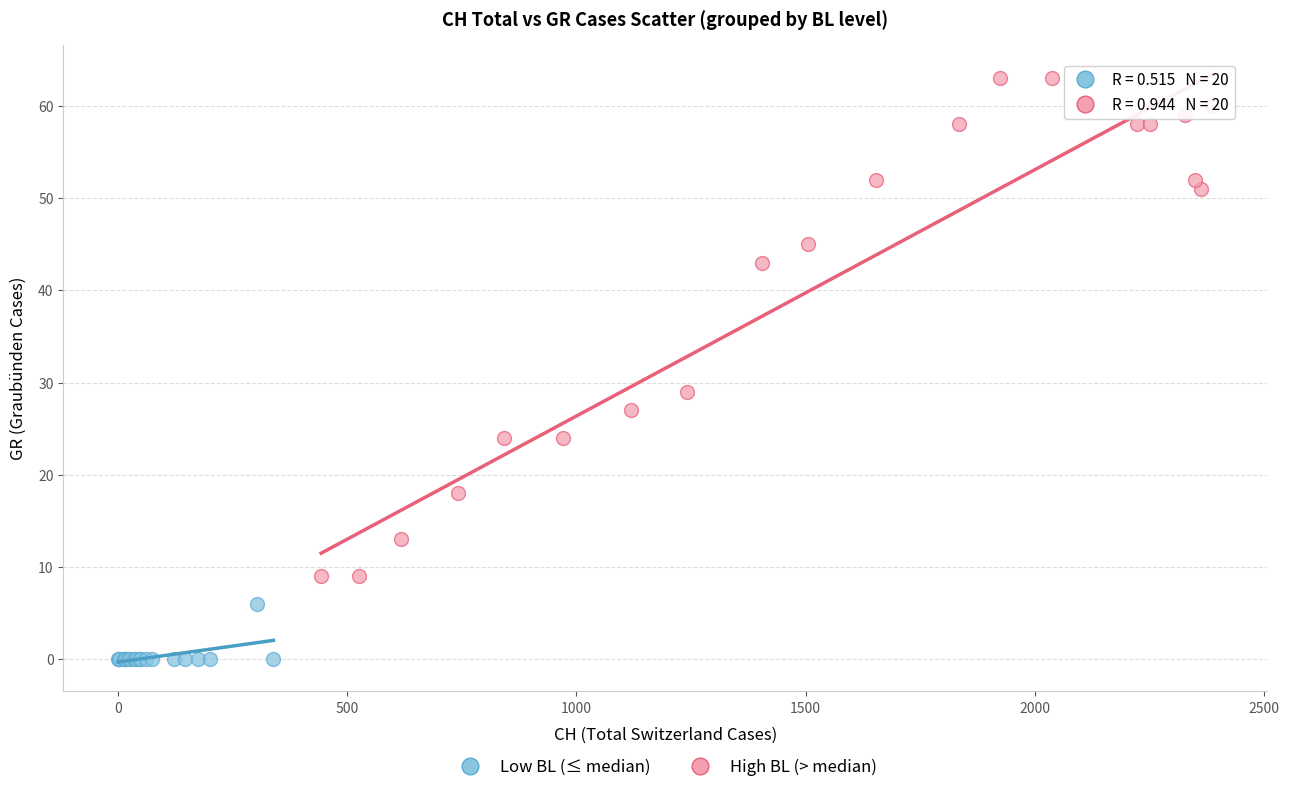

Which series has the largest Y range (max minus min)?

High BL (> median)